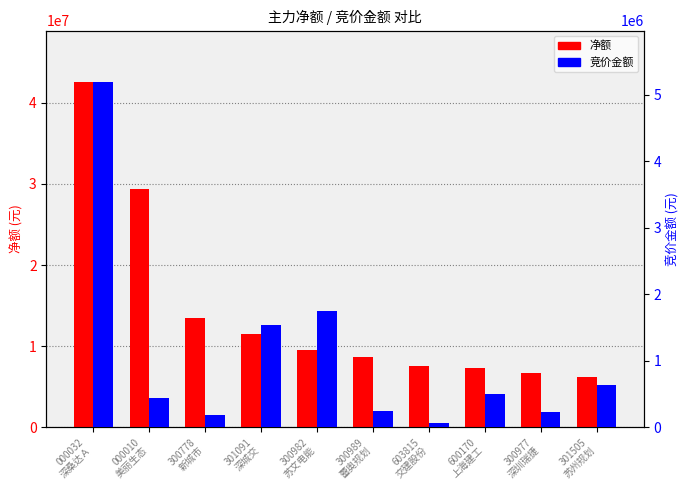

Which series has the widest spread of values?

净额